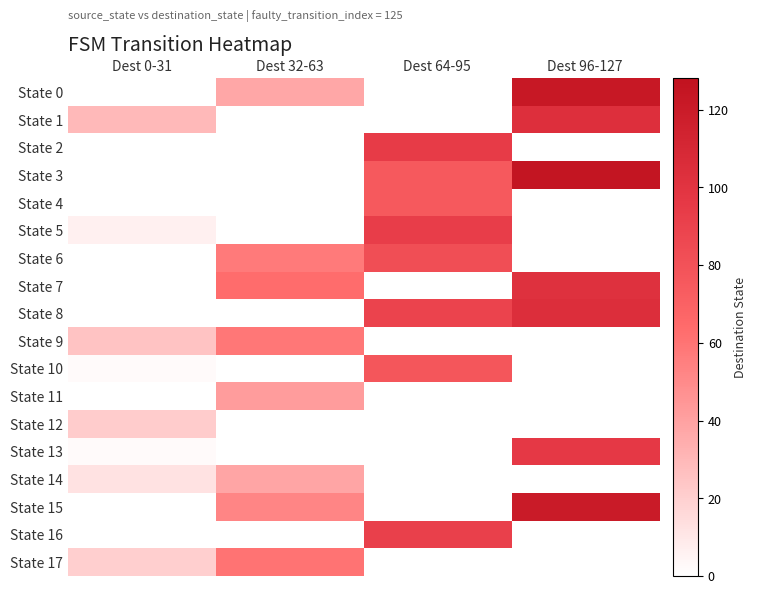

Reading right to left, transcribe all the data shown in this chart.

State 0: Dest 96-127=122	Dest 64-95=0	Dest 32-63=37	Dest 0-31=0
State 1: Dest 96-127=103	Dest 64-95=0	Dest 32-63=0	Dest 0-31=29
State 2: Dest 96-127=0	Dest 64-95=94	Dest 32-63=0	Dest 0-31=0
State 3: Dest 96-127=125	Dest 64-95=75	Dest 32-63=0	Dest 0-31=0
State 4: Dest 96-127=0	Dest 64-95=75	Dest 32-63=0	Dest 0-31=0
State 5: Dest 96-127=0	Dest 64-95=93	Dest 32-63=0	Dest 0-31=6
State 6: Dest 96-127=0	Dest 64-95=82	Dest 32-63=57	Dest 0-31=0
State 7: Dest 96-127=102	Dest 64-95=0	Dest 32-63=63	Dest 0-31=0
State 8: Dest 96-127=104	Dest 64-95=89	Dest 32-63=0	Dest 0-31=0
State 9: Dest 96-127=0	Dest 64-95=0	Dest 32-63=58	Dest 0-31=25
State 10: Dest 96-127=0	Dest 64-95=77	Dest 32-63=0	Dest 0-31=2
State 11: Dest 96-127=0	Dest 64-95=0	Dest 32-63=42	Dest 0-31=0
State 12: Dest 96-127=0	Dest 64-95=0	Dest 32-63=0	Dest 0-31=21
State 13: Dest 96-127=96	Dest 64-95=0	Dest 32-63=0	Dest 0-31=2
State 14: Dest 96-127=0	Dest 64-95=0	Dest 32-63=38	Dest 0-31=12
State 15: Dest 96-127=120	Dest 64-95=0	Dest 32-63=52	Dest 0-31=0
State 16: Dest 96-127=0	Dest 64-95=91	Dest 32-63=0	Dest 0-31=0
State 17: Dest 96-127=0	Dest 64-95=0	Dest 32-63=60	Dest 0-31=20